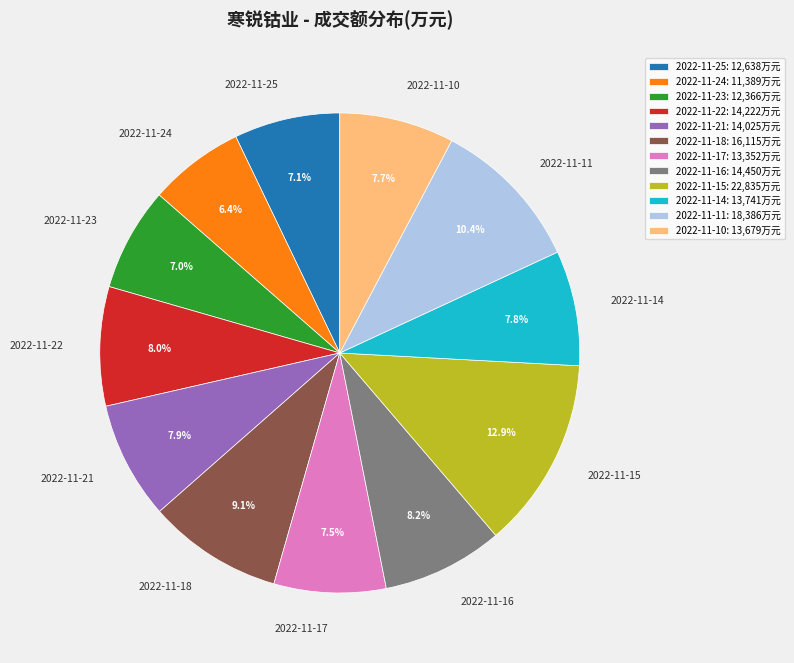

To the nearest percent, what portion does 2022-11-10 represent?

8%